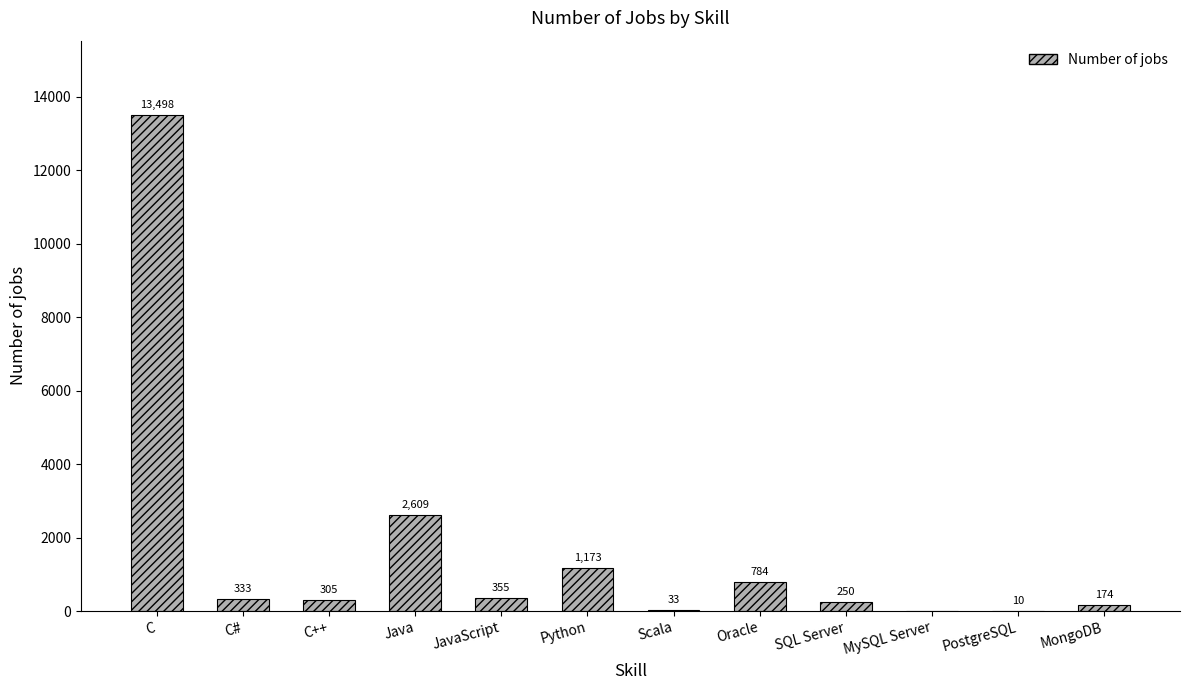

Where does the data first go above 333?

C